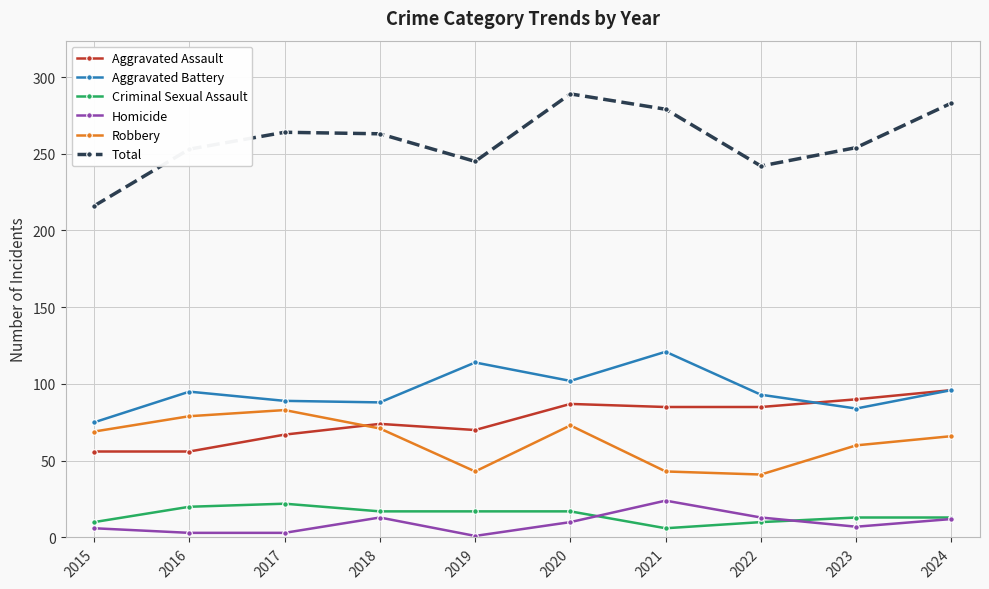

Which series changed the most between 2017 and 2024?

Aggravated Assault